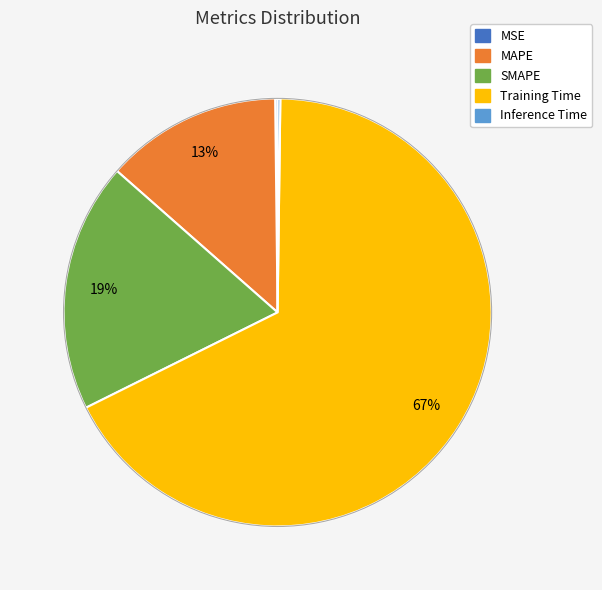

Is the sum of MAPE and Training Time greater than half?

Yes